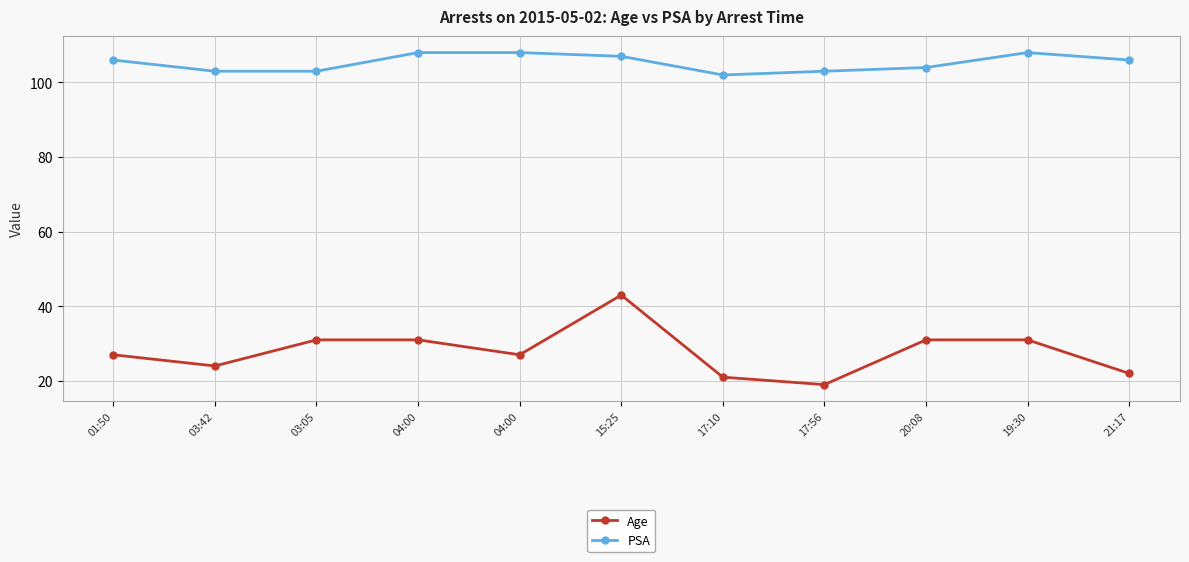

True or false: Age has a value of 46 at 01:50.

False